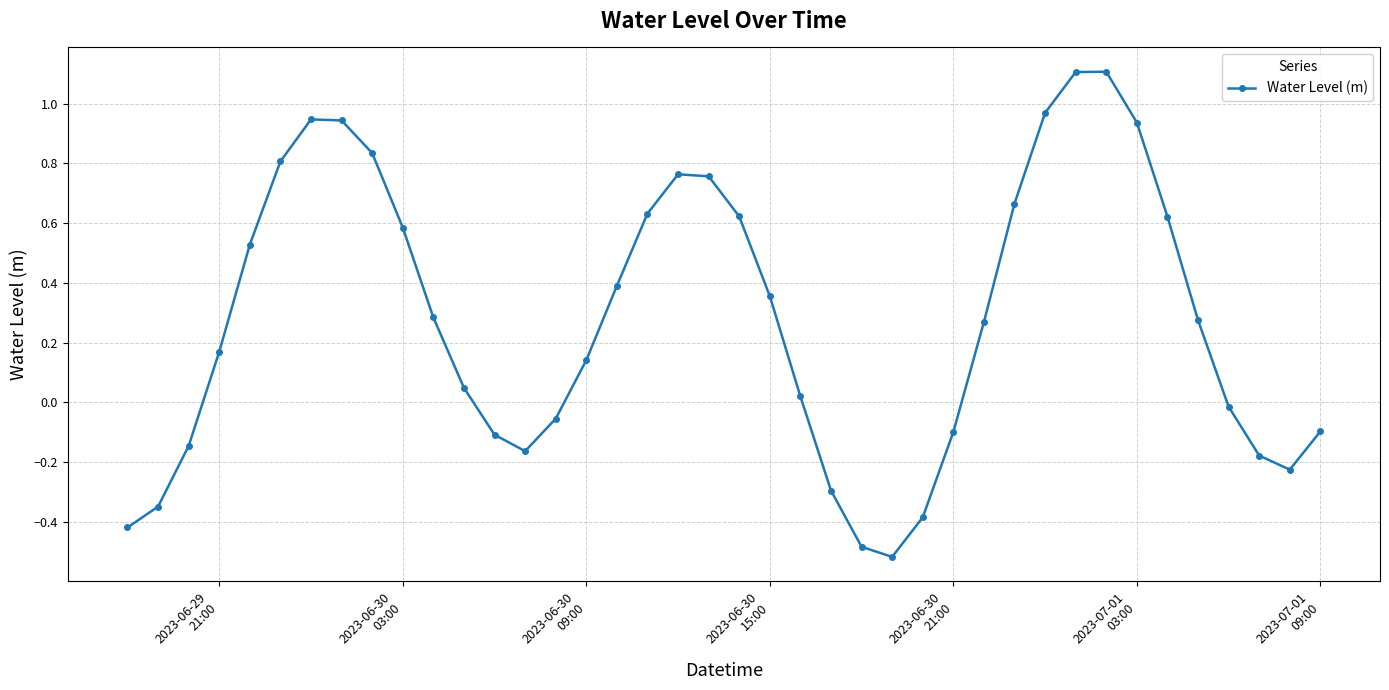

What is the difference between the second highest and minimum values?

1.6